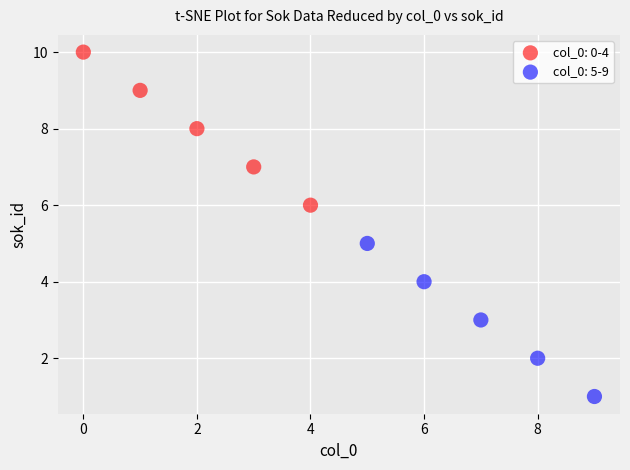

Which series reaches the minimum Y coordinate?

col_0: 5-9